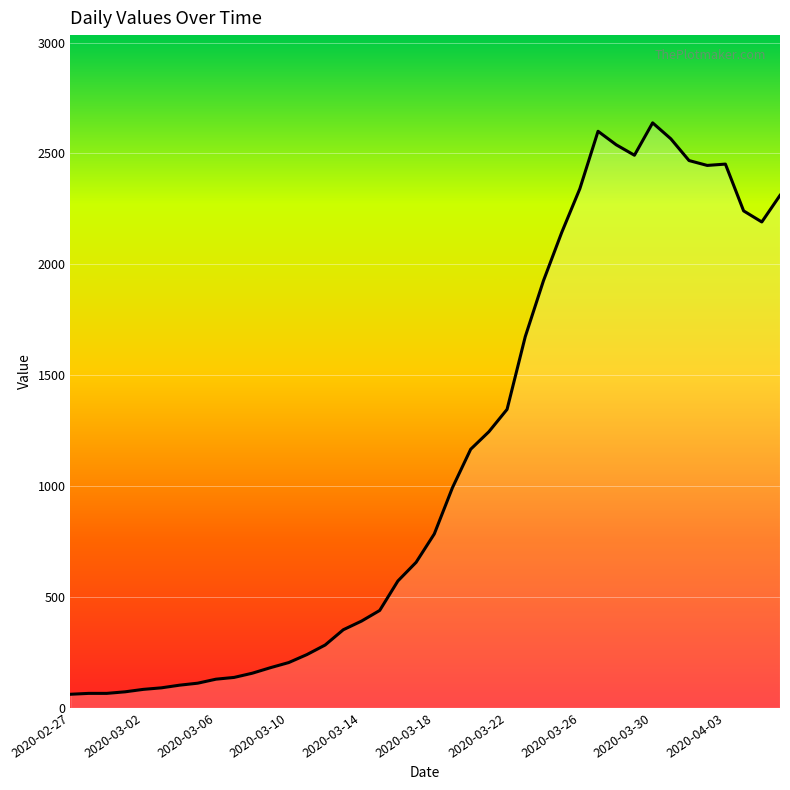

What is the maximum value shown in the chart?

2638